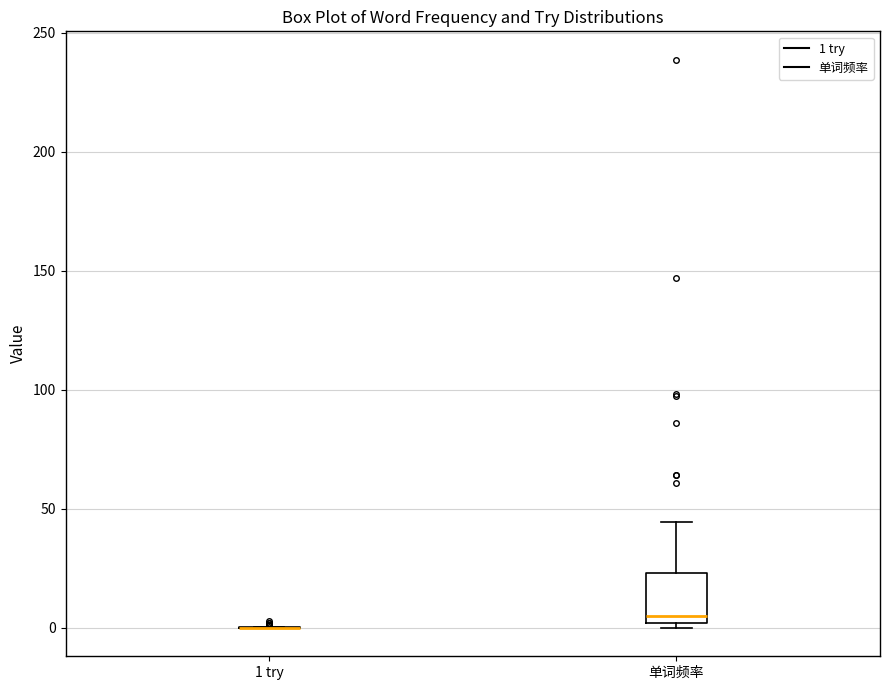

Comparing the boxes themselves (not the whiskers), which one is the tallest?

单词频率